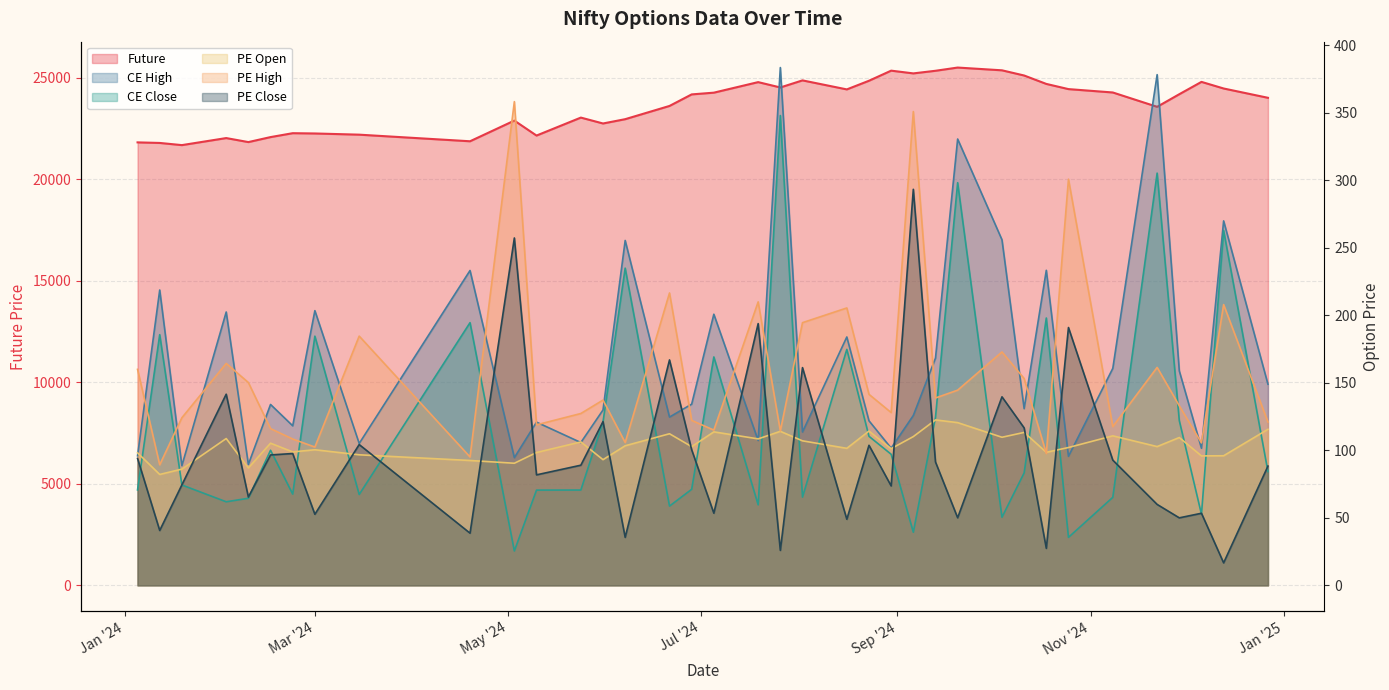

List the series in order of their peak value, highest first.

Future, CE High, PE High, CE Close, PE Close, PE Open